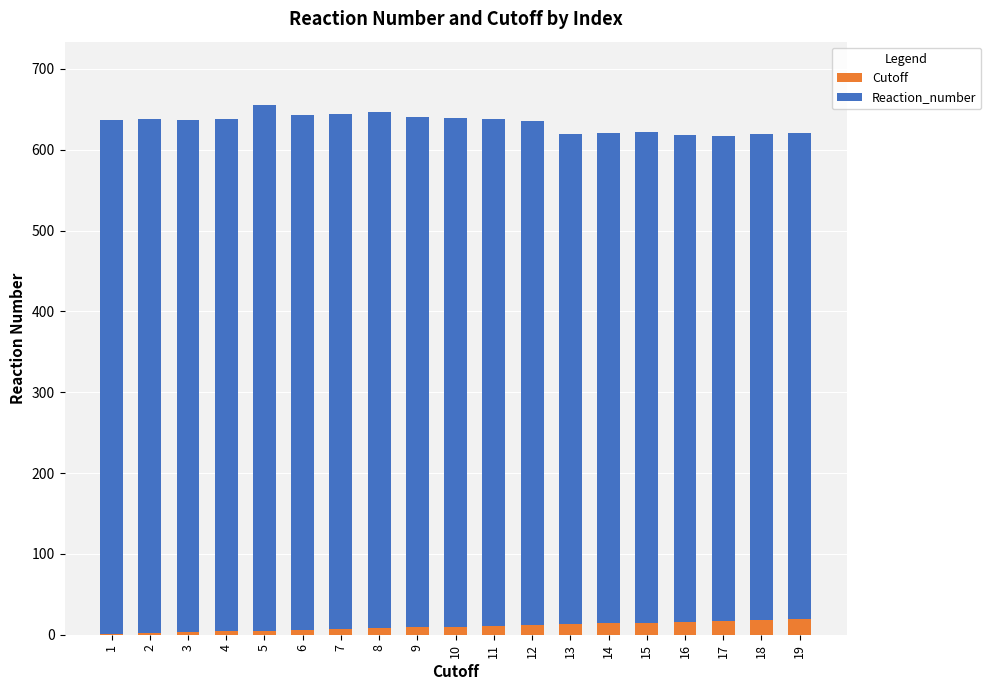

What is the sum of all Cutoff values?

190